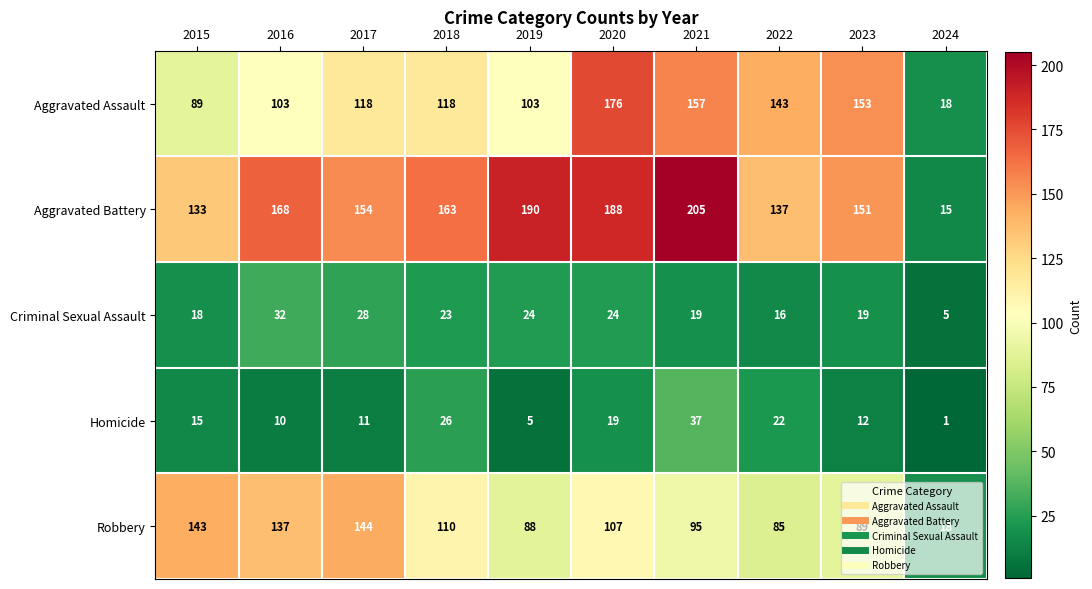

What is the average value of the Homicide series?

16